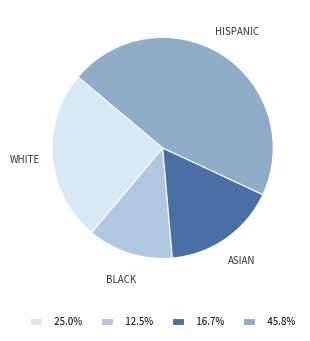

Does 16.7% account for over 50% of the chart?

No